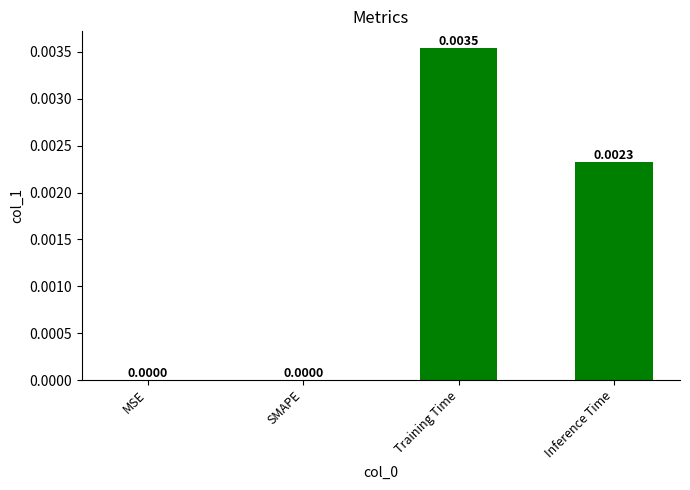

Count the values in the range 0 to 1.

4